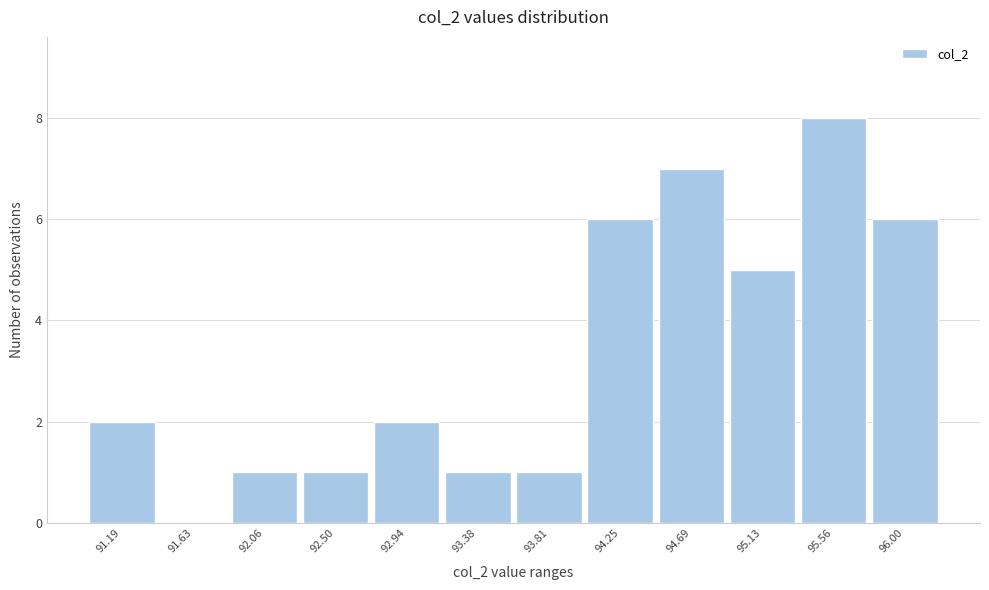

Reading right to left, transcribe all the data shown in this chart.

96.00=6	95.56=8	95.13=5	94.69=7	94.25=6	93.81=1	93.38=1	92.94=2	92.50=1	92.06=1	91.63=0	91.19=2